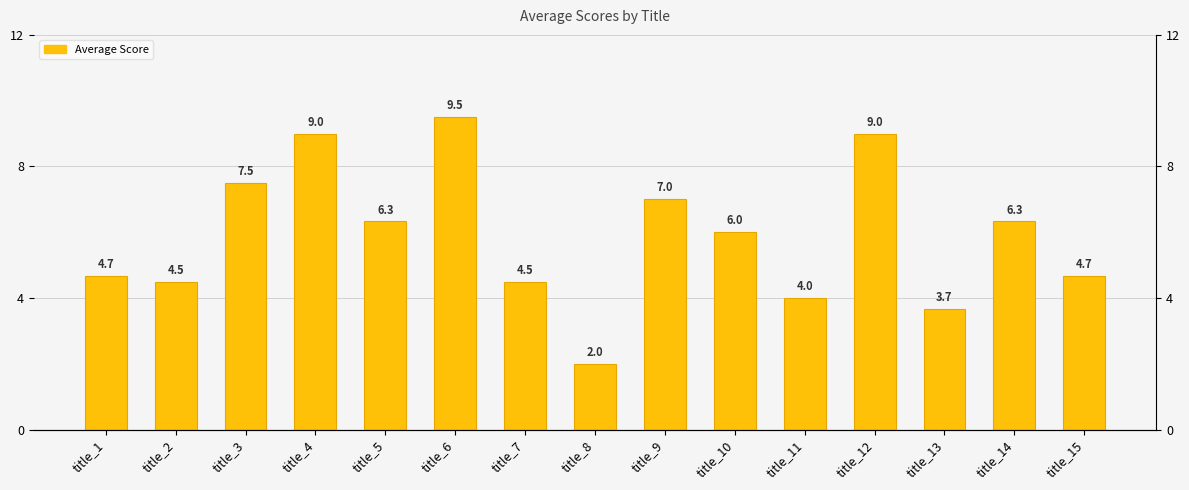

At which label is the value closest to 5?

title_1